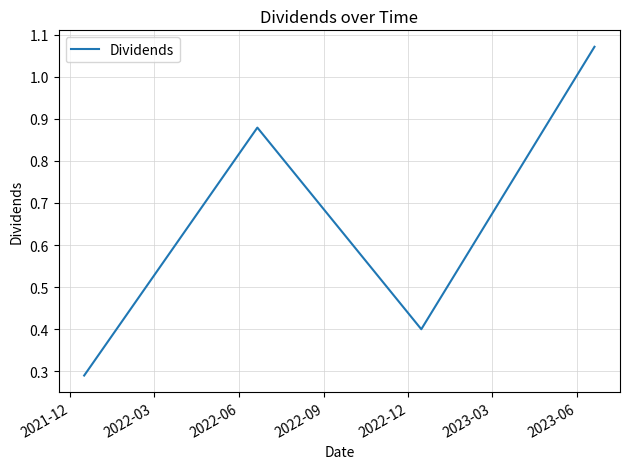

How many interior local peaks (higher than both neighbors) does the data have?

1